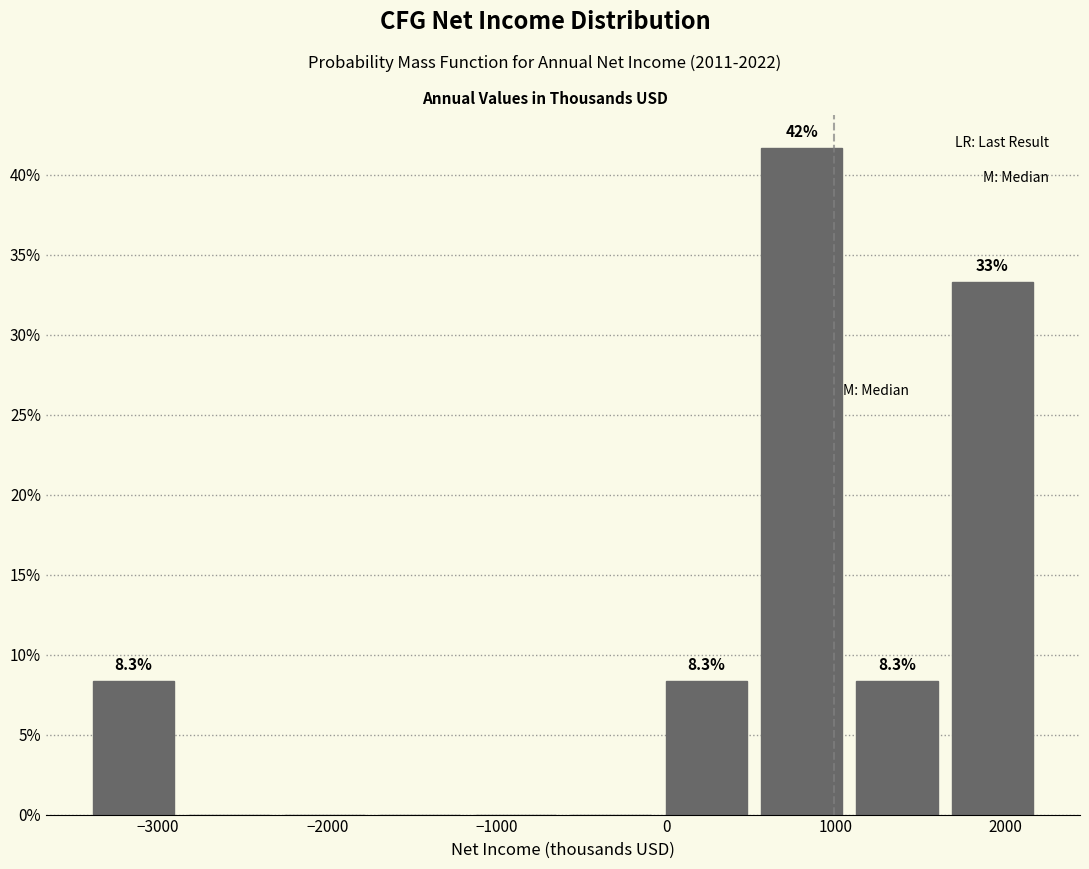

Which range on the x-axis has the tallest bar?

500 to 1100